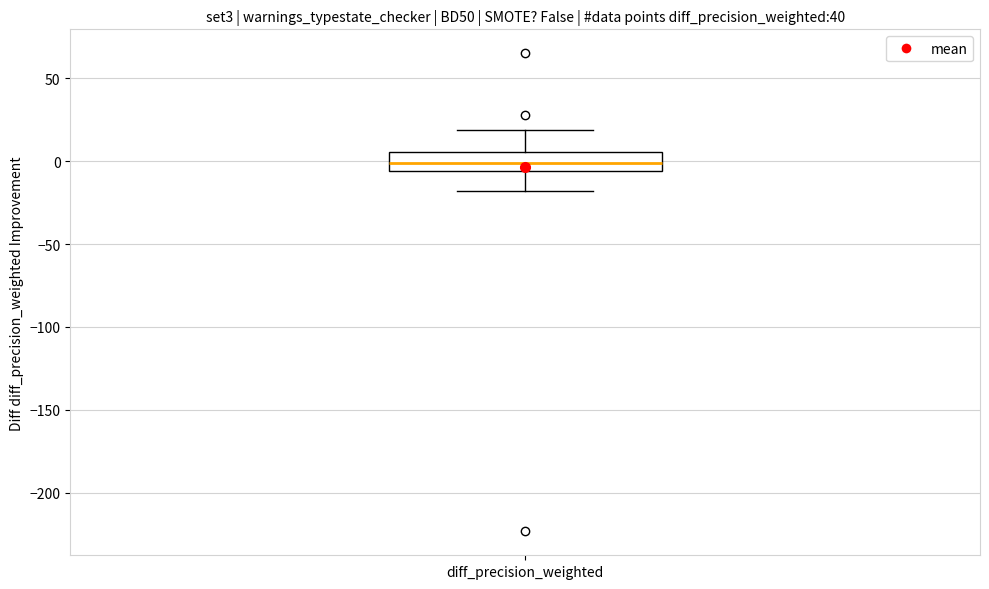

Transcribe this box plot: give where the median line is, the range the box spans, and where the two whiskers end, as read against the y-axis. The values are not printed on the chart, so give them approximately, as read against the axis.

median 0, box -5 to 5, whiskers -20 to 20